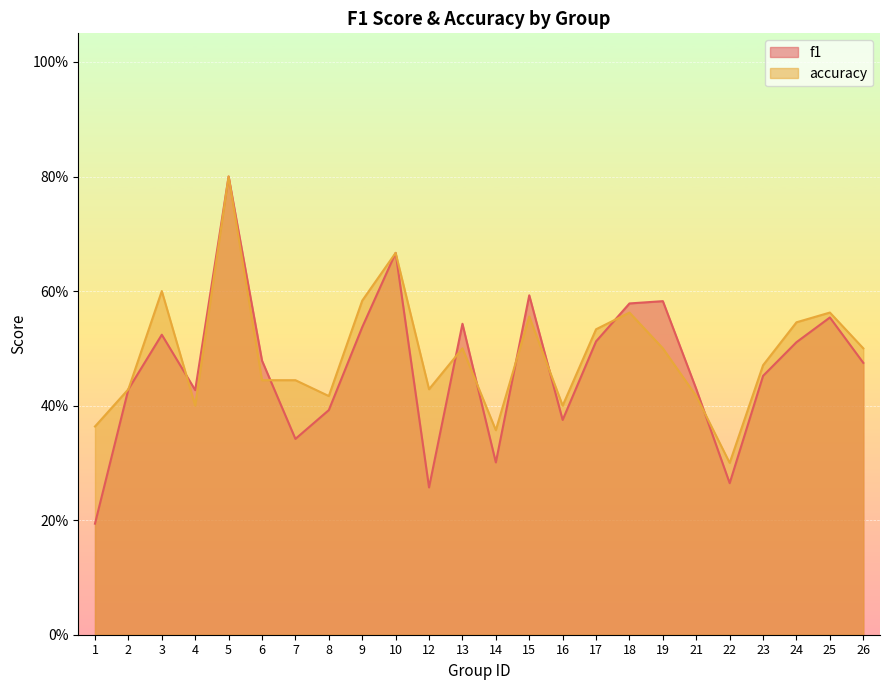

Which series has the largest range (max minus min)?

f1